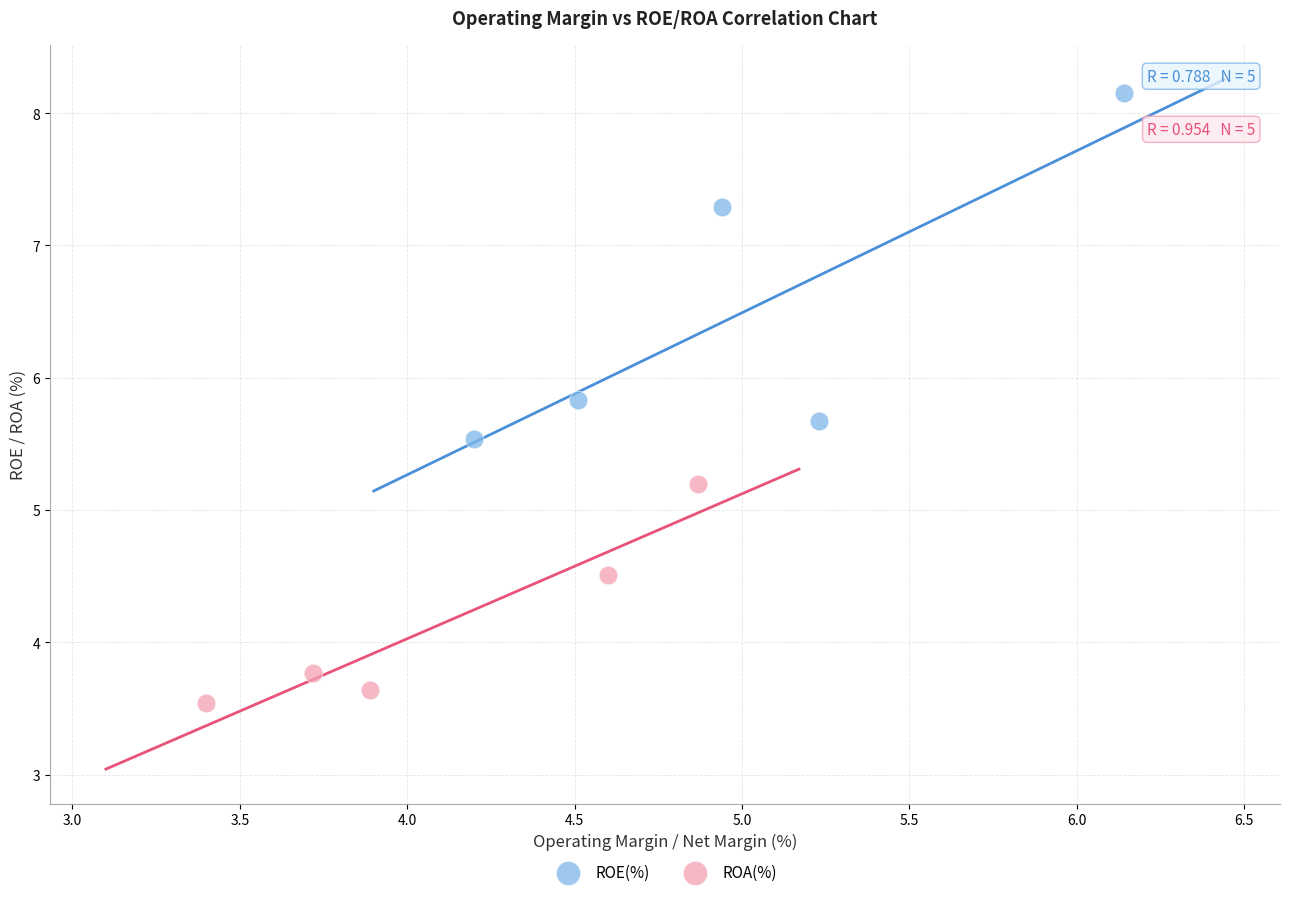

Which series has the largest Y range (max minus min)?

ROE(%)